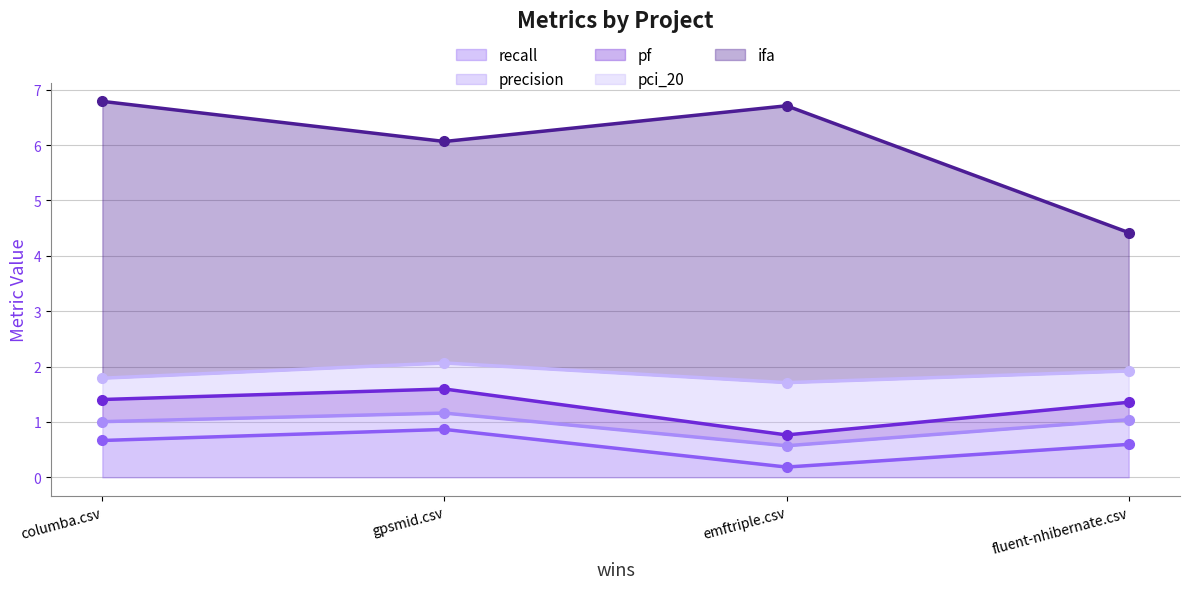

Which series has the largest range (max minus min)?

ifa